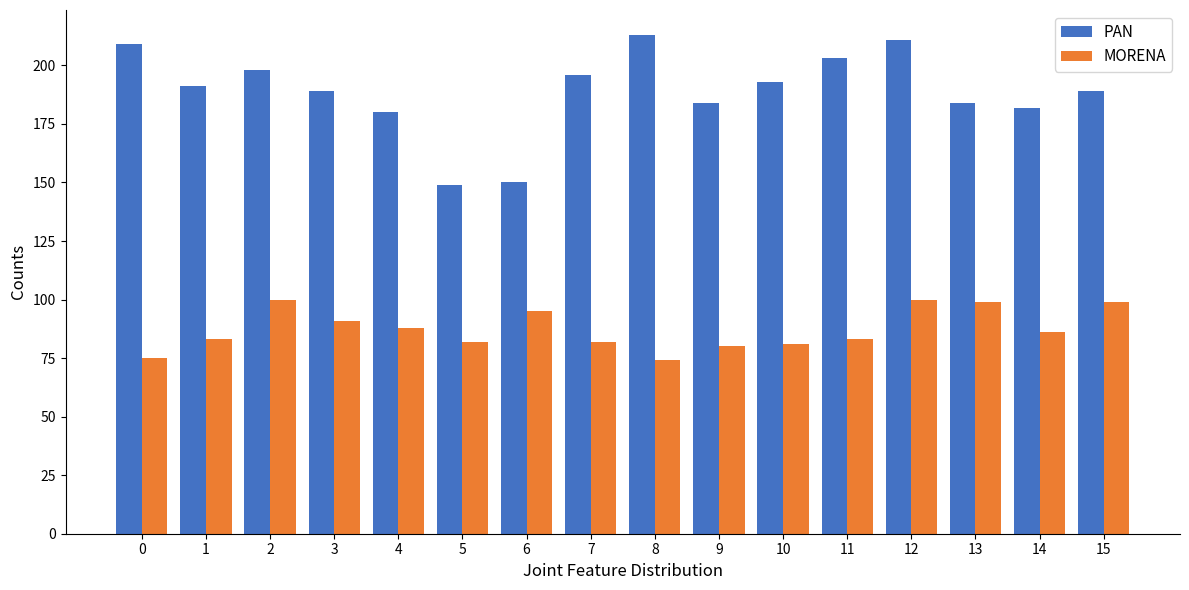

Which series has the widest spread of values?

PAN